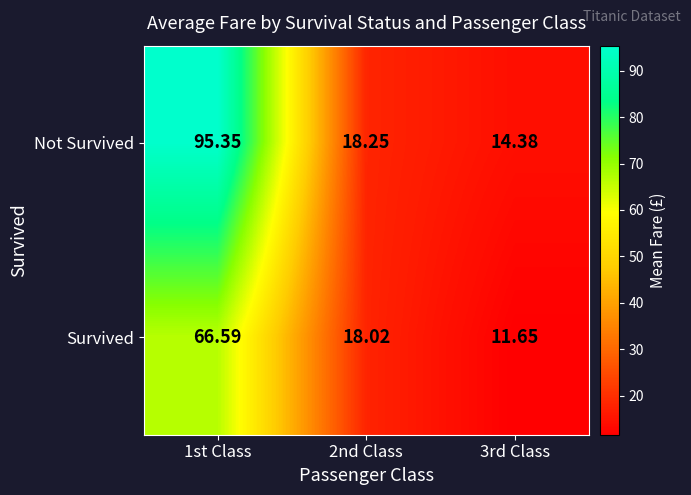

Rank the series at 2nd Class from lowest to highest value.

Survived, Not Survived